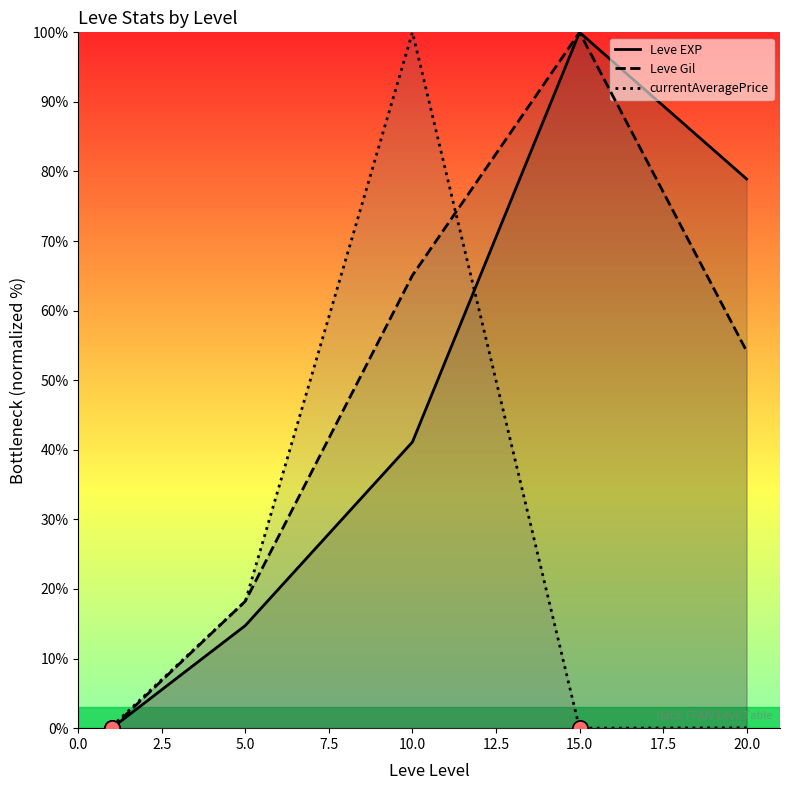

Which series contains the lowest Y value?

Leve EXP